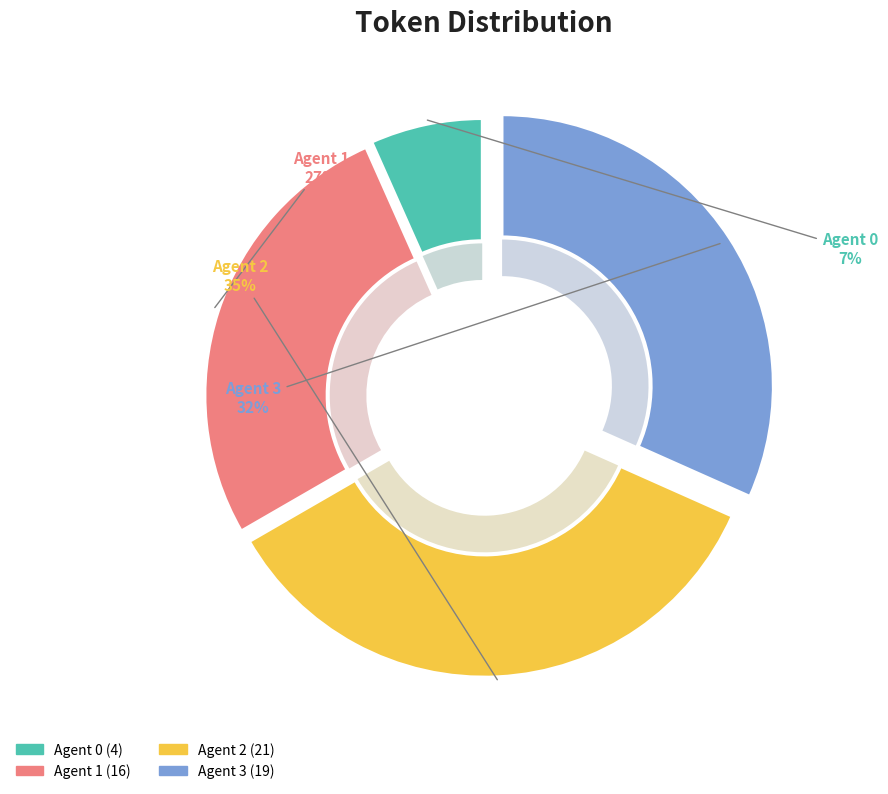

True or false: Agent 2 accounts for 35% of the total.

True